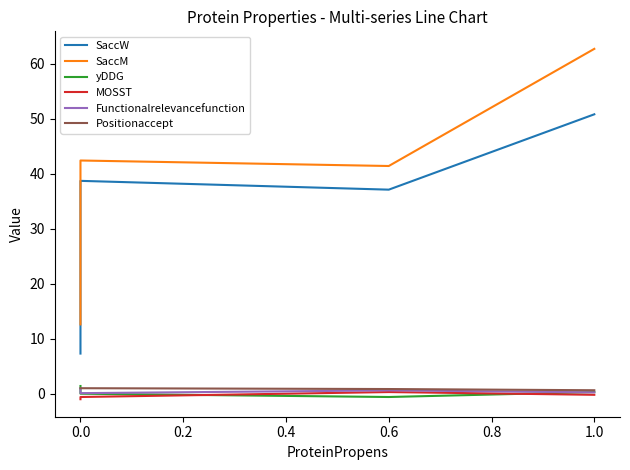

What is the difference between the maximum and minimum values in the Functionalrelevancefunction series?

0.8